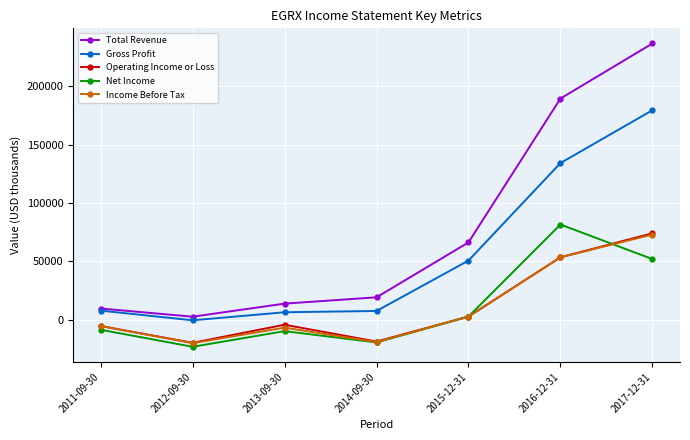

How many lines are shown in the chart?

5